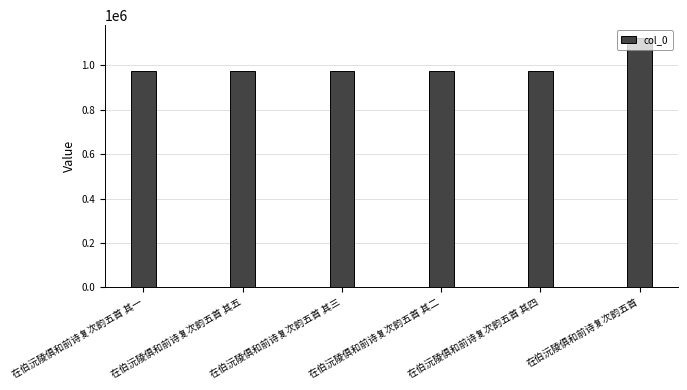

What is the ratio of the value at 在伯沅陵俱和前诗复次韵五首 其一 to the value at 在伯沅陵俱和前诗复次韵五首?

0.9